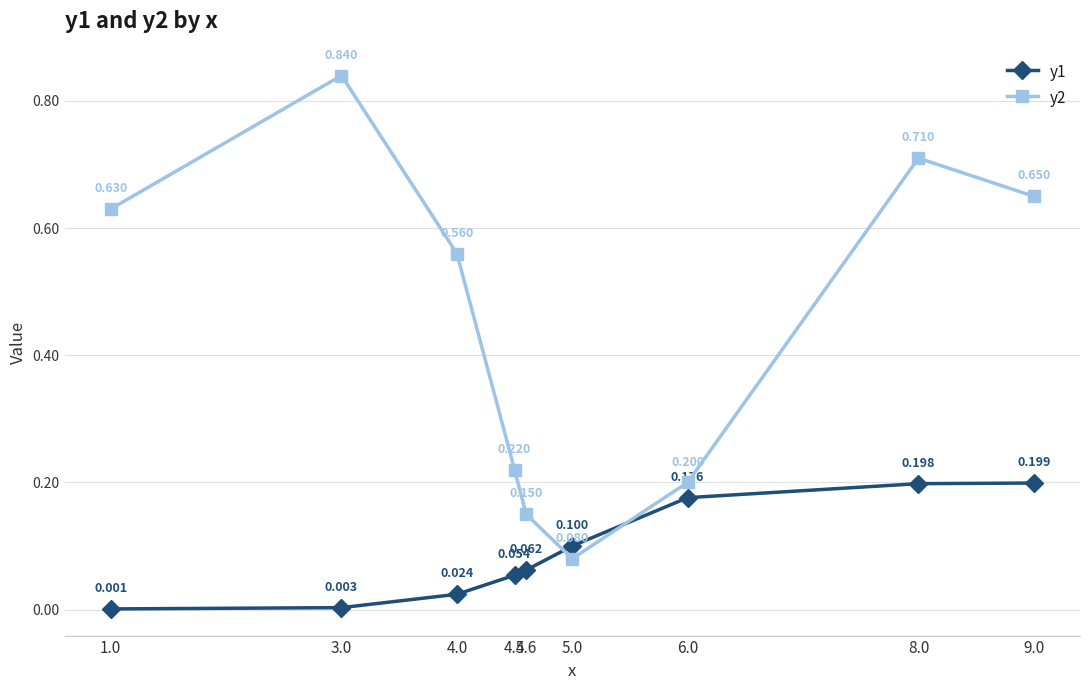

At which category is the sum across all series the highest?

8.0